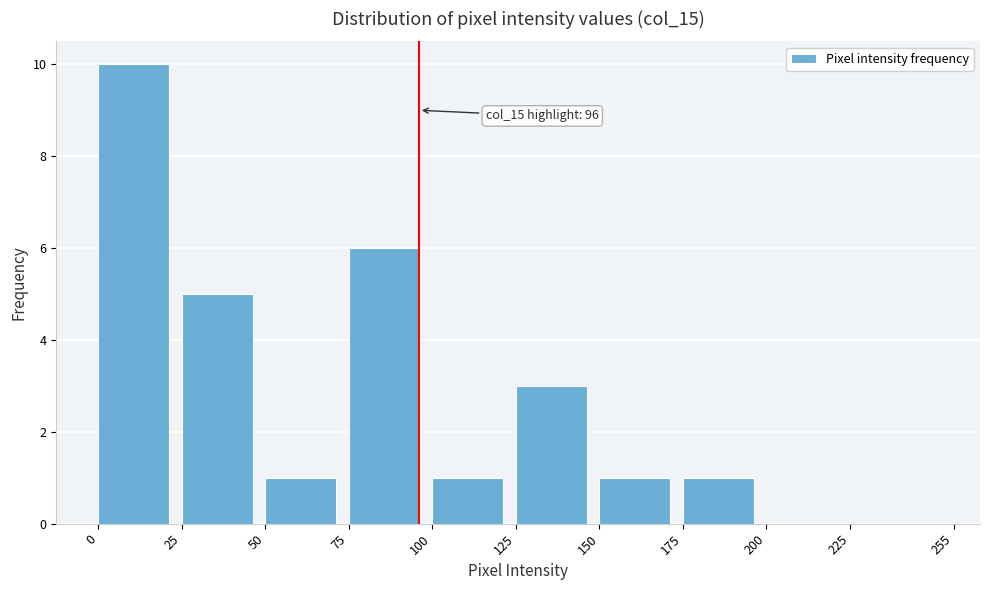

Which range on the x-axis has the tallest bar?

0 to 25